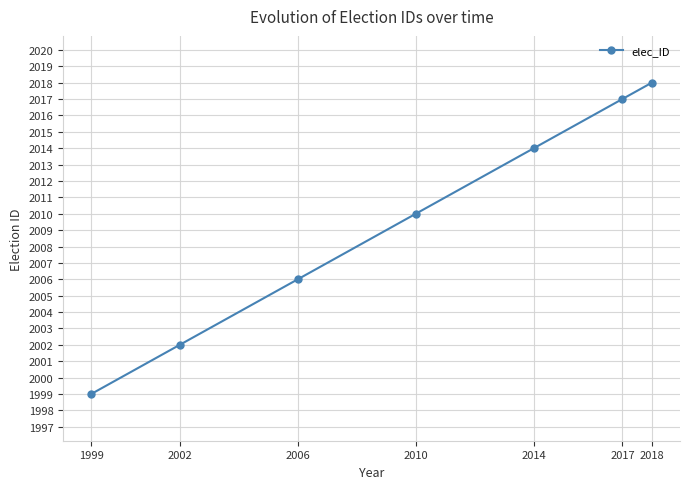

What is the greatest value displayed?

2018